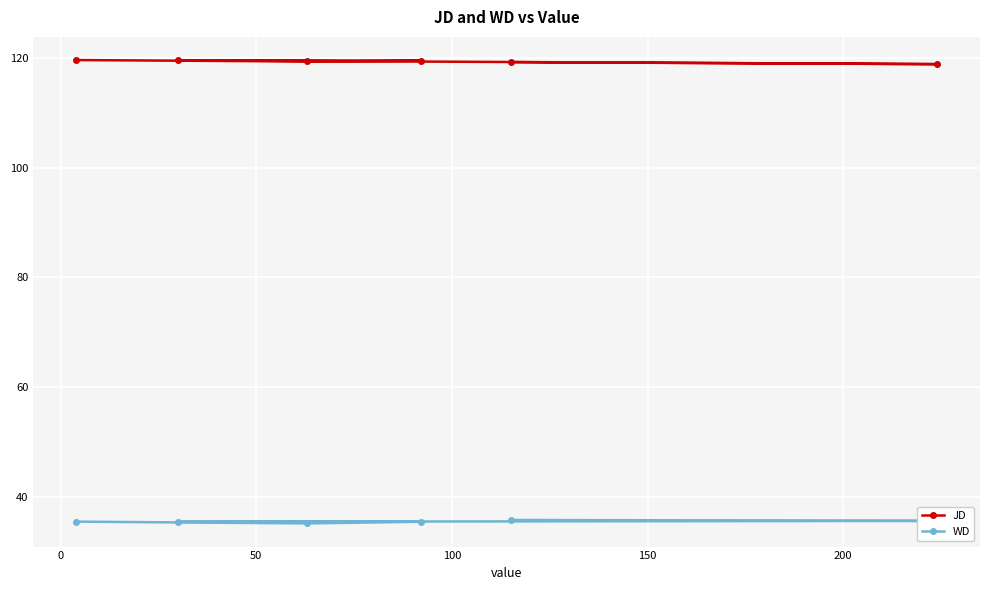

Is this an area chart (filled region under the line)?

No